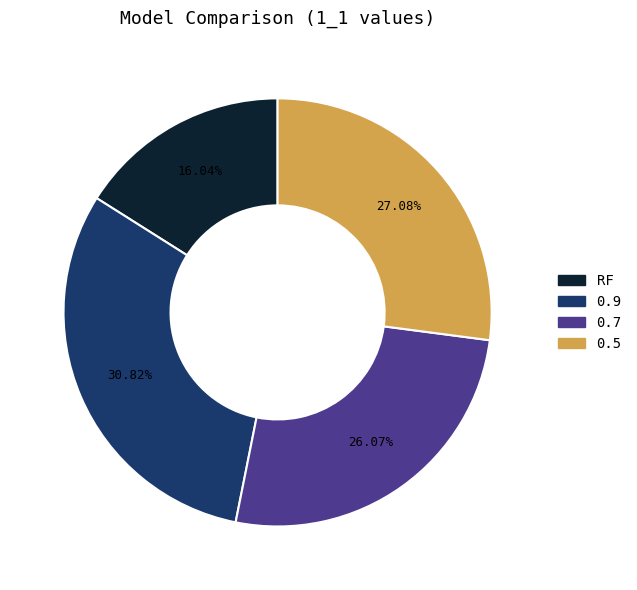

Is there any slice that represents more than half of the pie?

No